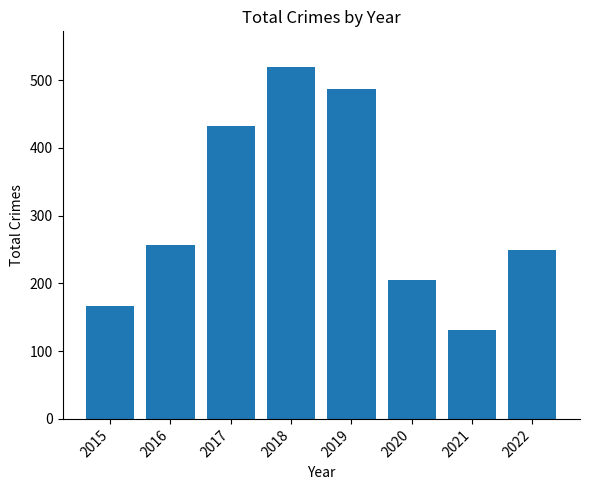

What is the change in value from 2015 to 2018?

+354